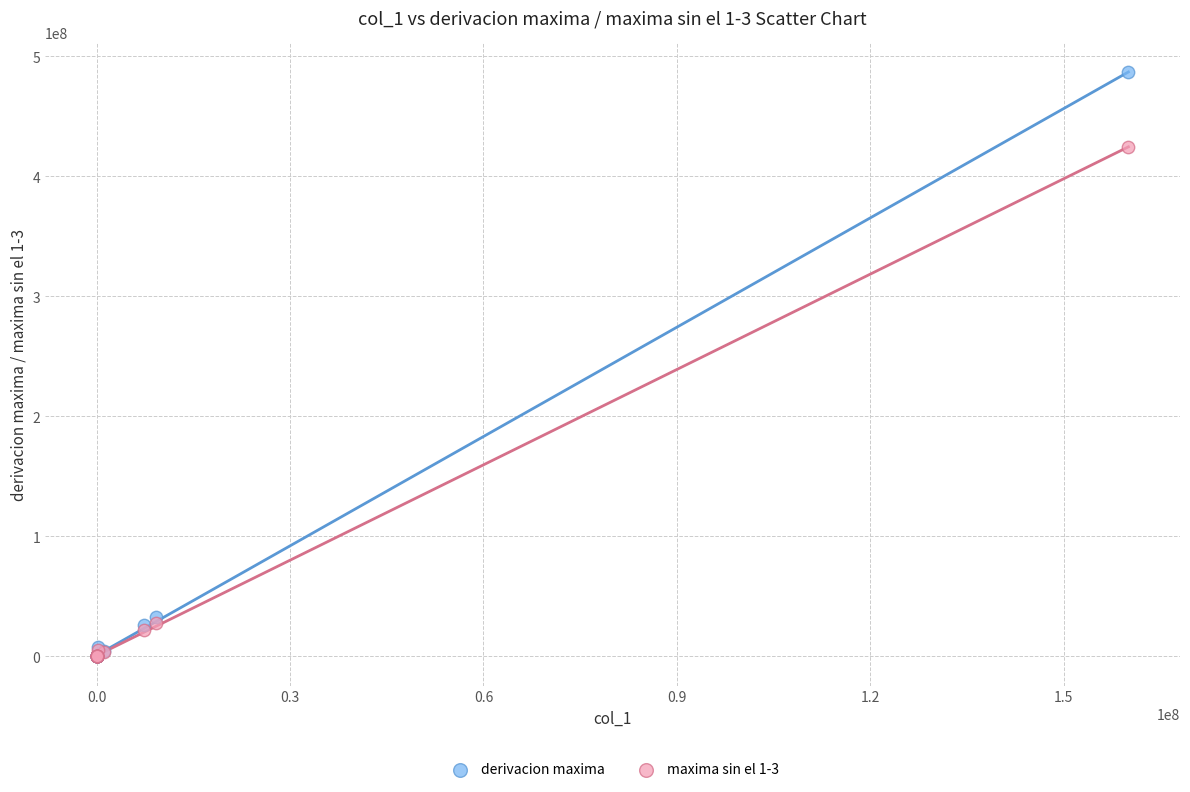

Which series contains the highest Y value?

derivacion maxima